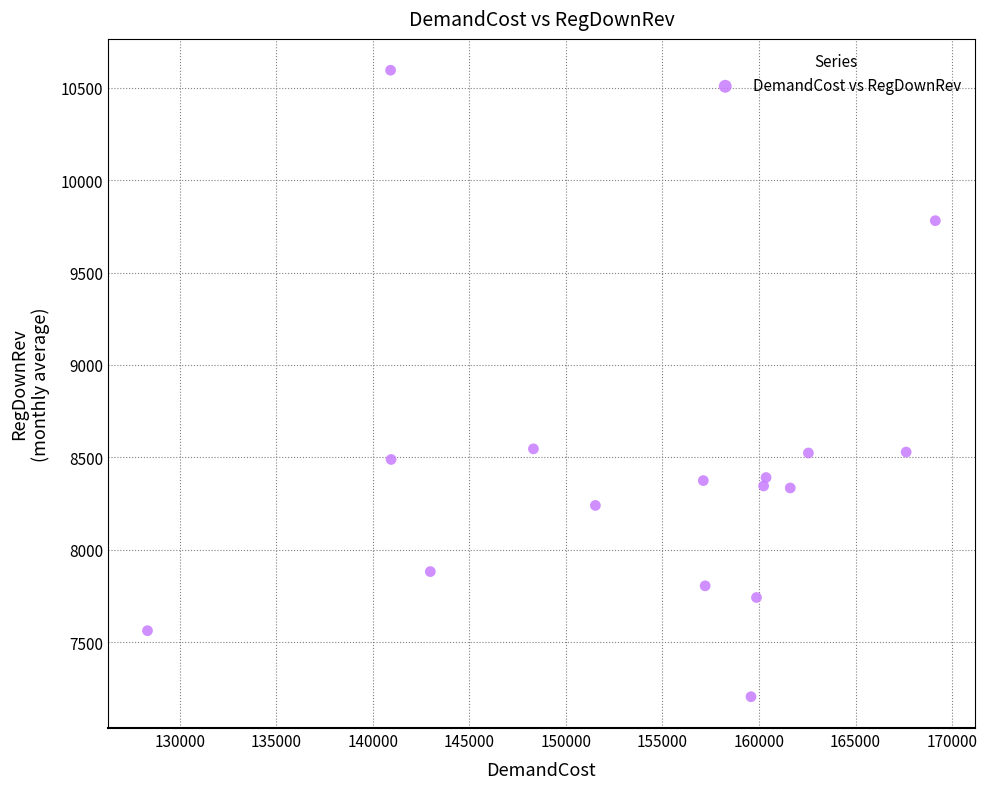

What is the range of X values (max minus min)?

40798.0